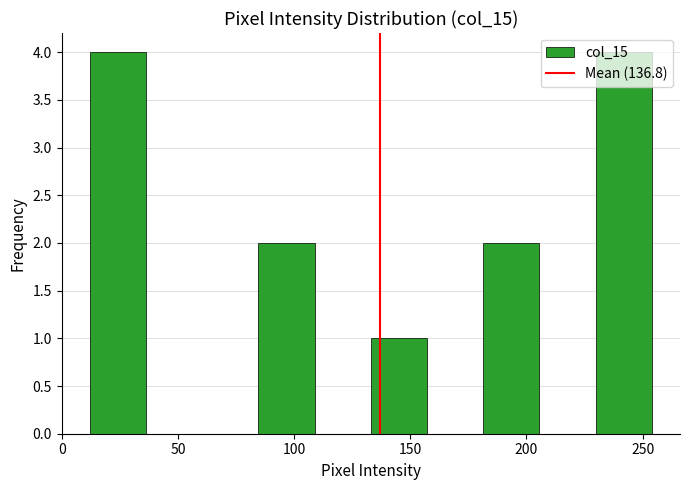

Reading left to right, list every bar in this chart as the range it spans on the x-axis followed by its height. Neither the bar edges nor the heights are printed on the chart, so give them approximately, as read against the axes.

10 to 35: 4
35 to 60: 0
60 to 85: 0
85 to 110: 2
110 to 135: 0
135 to 155: 1
155 to 180: 0
180 to 205: 2
205 to 230: 0
230 to 255: 4